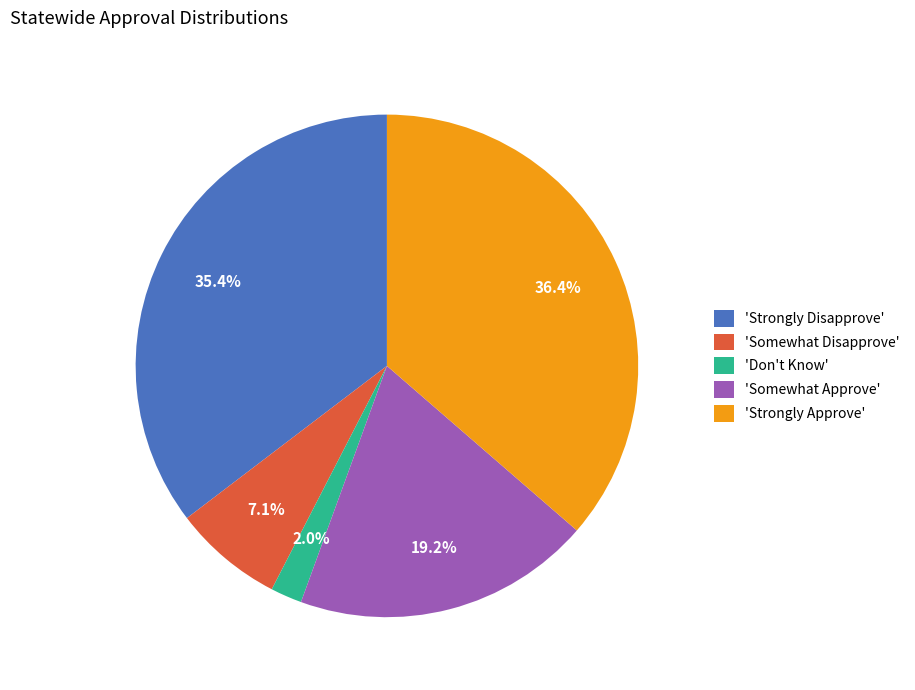

What percentage is NOT represented by 'Somewhat Disapprove'?

92.9%